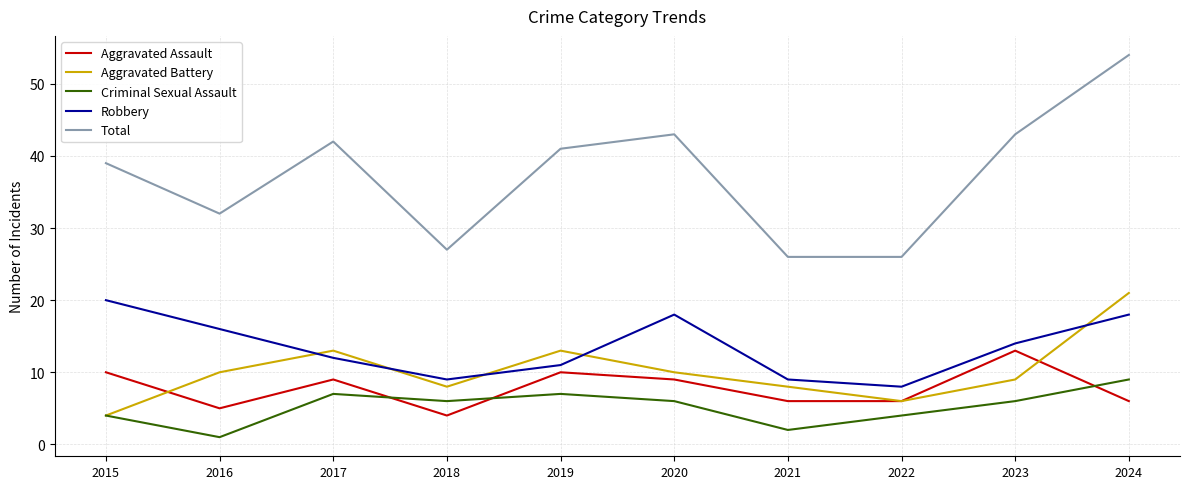

Is this an area chart (filled region under the line)?

No